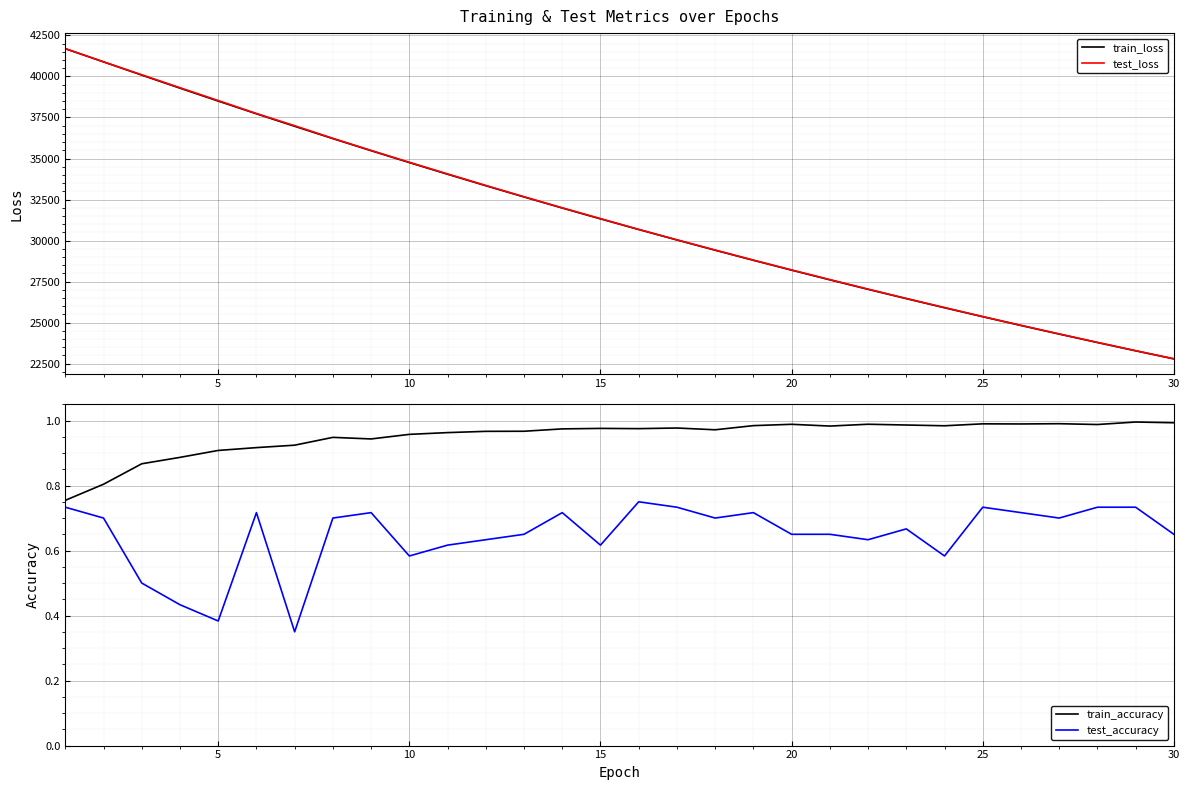

Which series has the widest spread of values?

train_loss